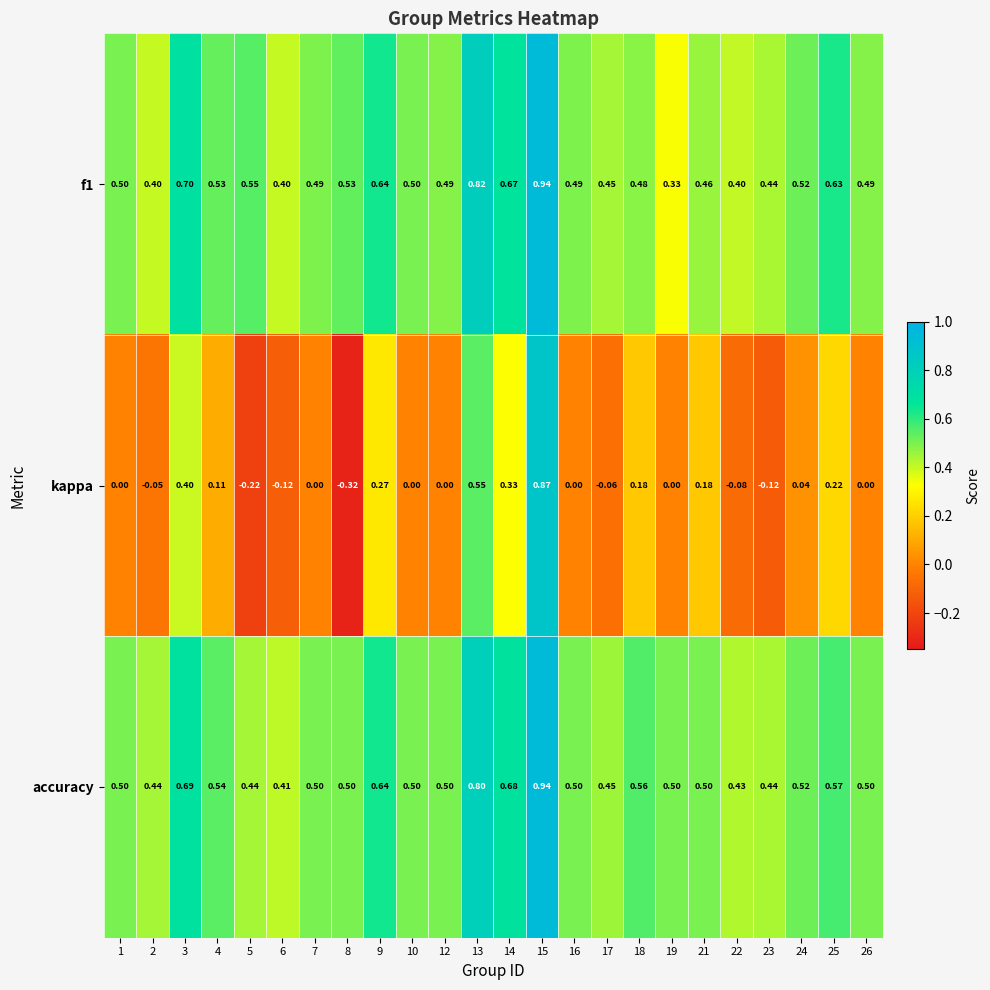

Which series has the largest range (max minus min)?

kappa